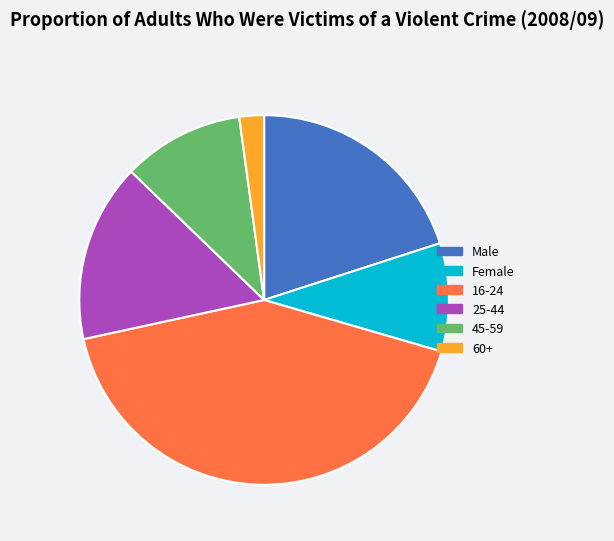

Which category has the smallest portion of the pie?

60+